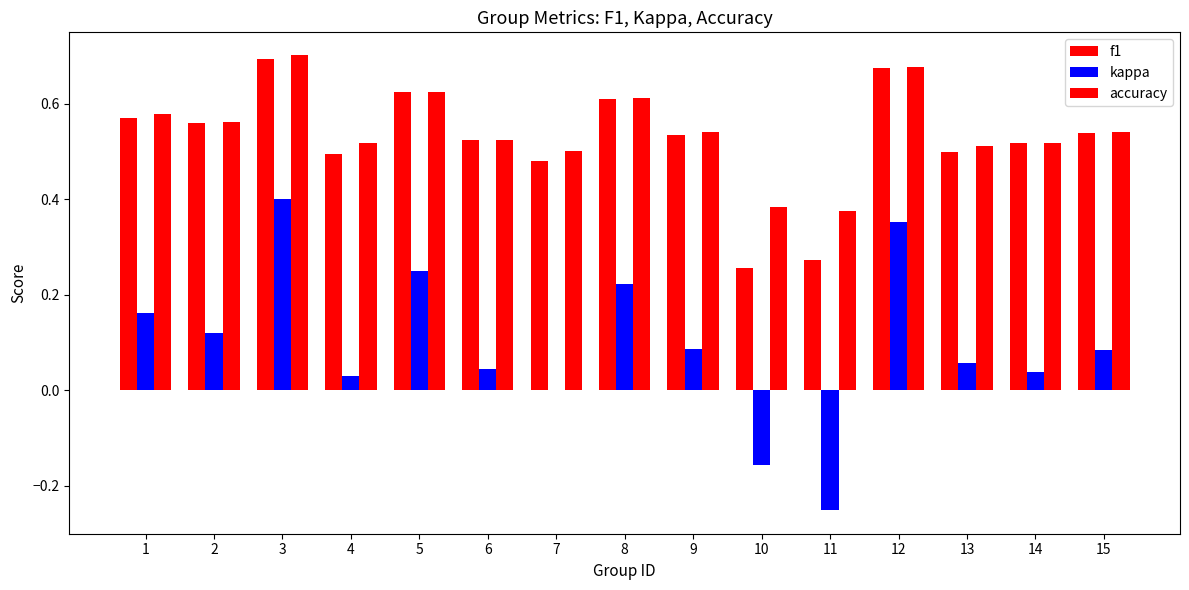

Reading left to right, list all the values displayed in this chart.

f1: 1=0.6	2=0.6	3=0.7	4=0.5	5=0.6	6=0.5	7=0.5	8=0.6	9=0.5	10=0.3	11=0.3	12=0.7	13=0.5	14=0.5	15=0.5
kappa: 1=0.2	2=0.1	3=0.4	4=0.0	5=0.2	6=0.0	7=0.0	8=0.2	9=0.1	10=-0.2	11=-0.2	12=0.4	13=0.1	14=0.0	15=0.1
accuracy: 1=0.6	2=0.6	3=0.7	4=0.5	5=0.6	6=0.5	7=0.5	8=0.6	9=0.5	10=0.4	11=0.4	12=0.7	13=0.5	14=0.5	15=0.5